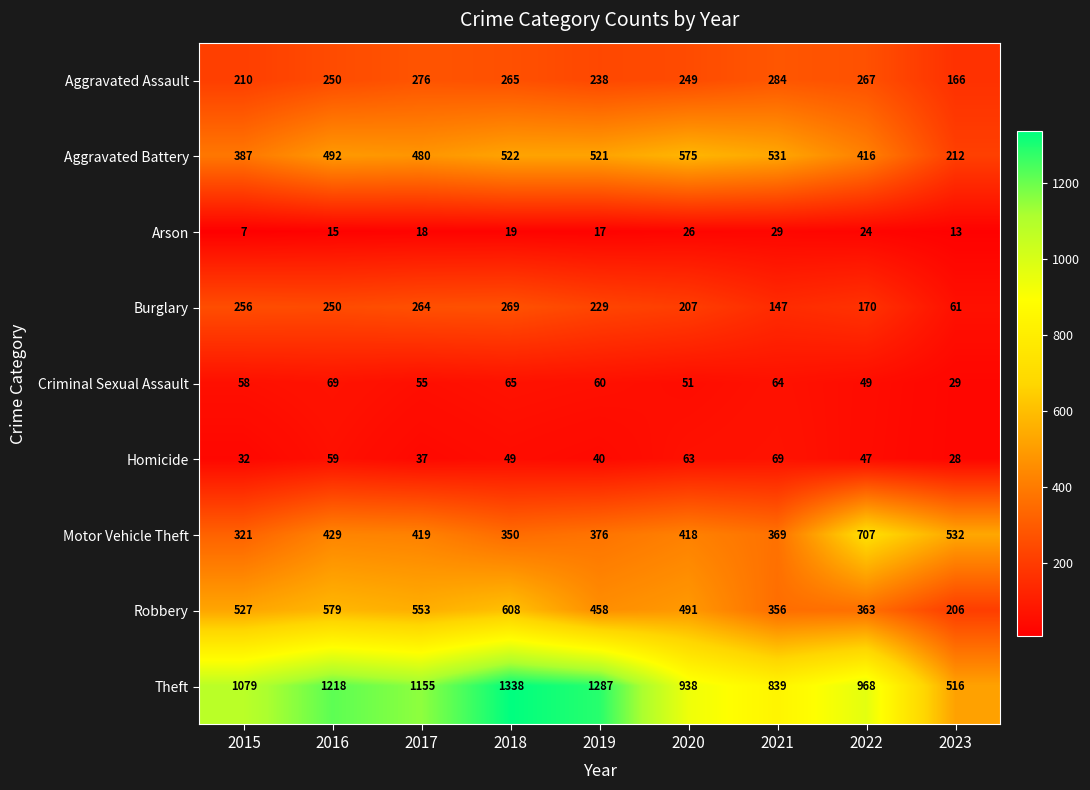

Which series changed the most between 2018 and 2022?

Theft